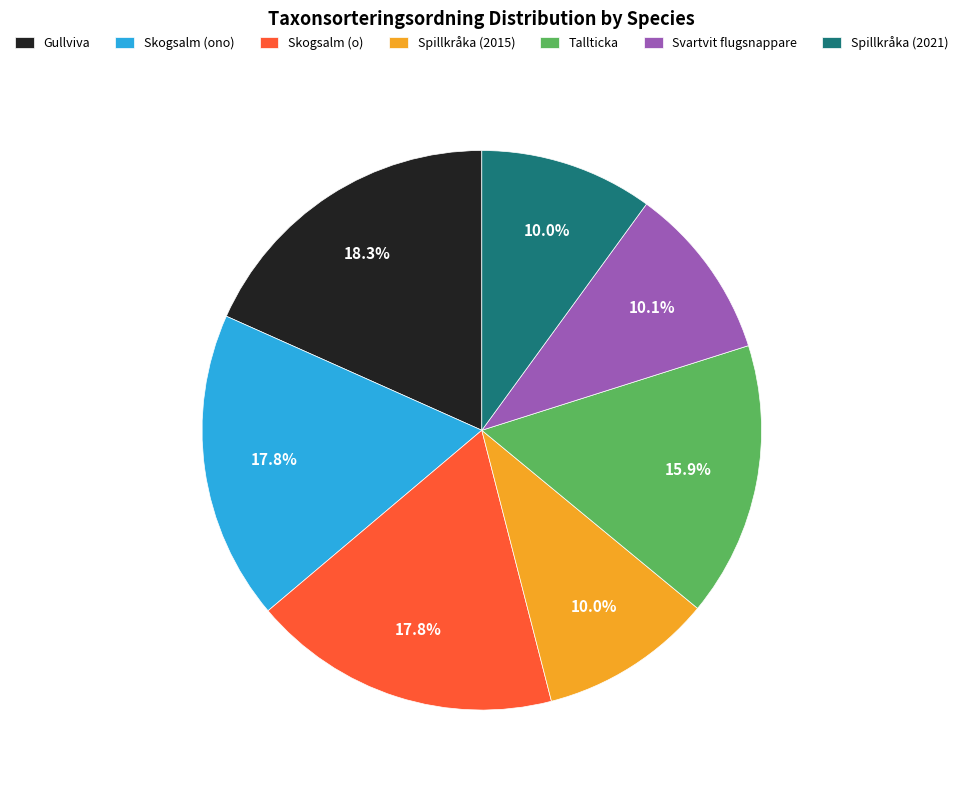

Do Svartvit flugsnappare and Tallticka together represent more than half of the pie?

No